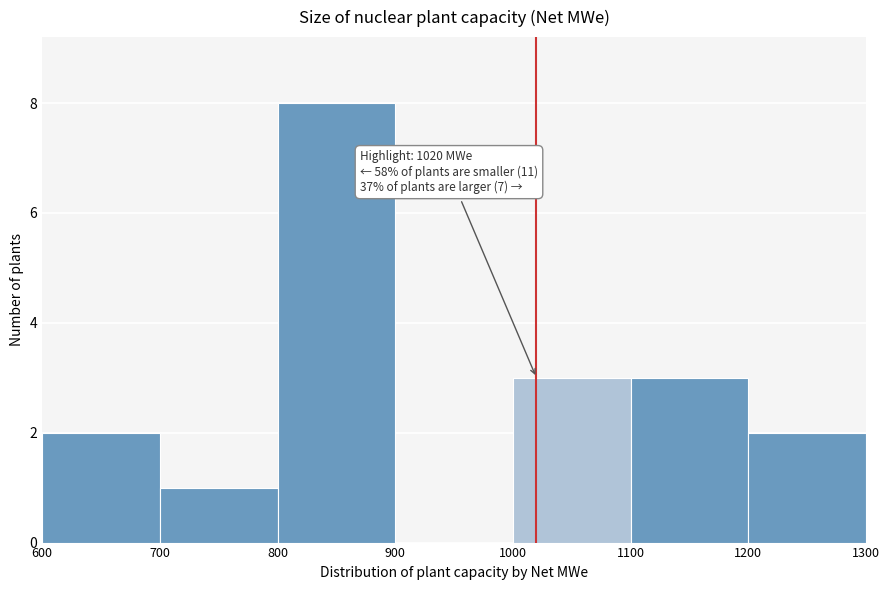

Over which range of the x-axis is the bar tallest?

800 to 900